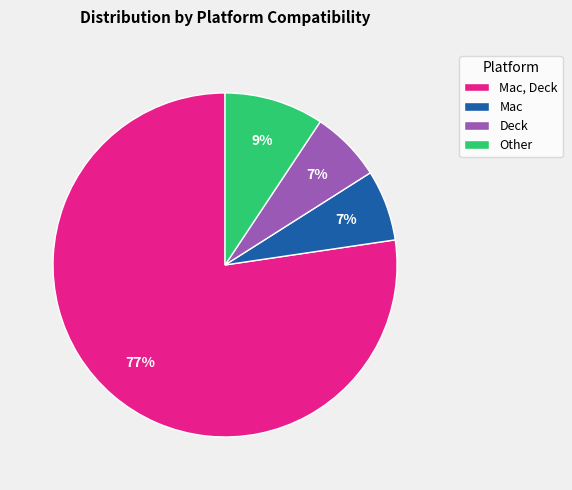

Is there any slice that represents more than half of the pie?

Yes